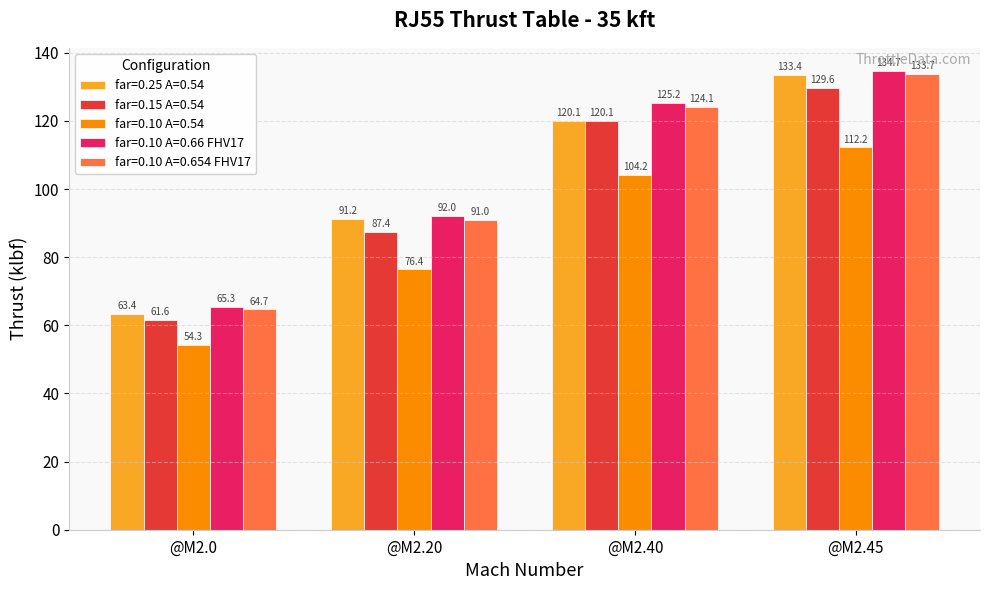

Are the bars grouped side by side (vs. stacked)?

Yes